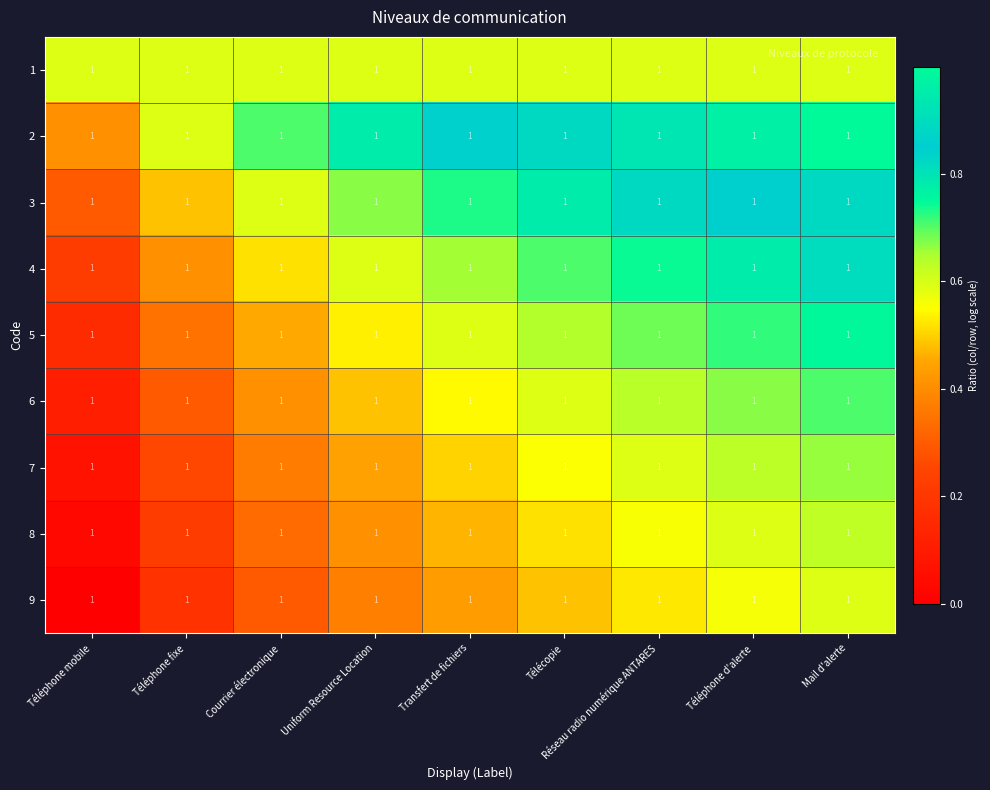

Where is 9 nearest to the value 0?

Téléphone mobile